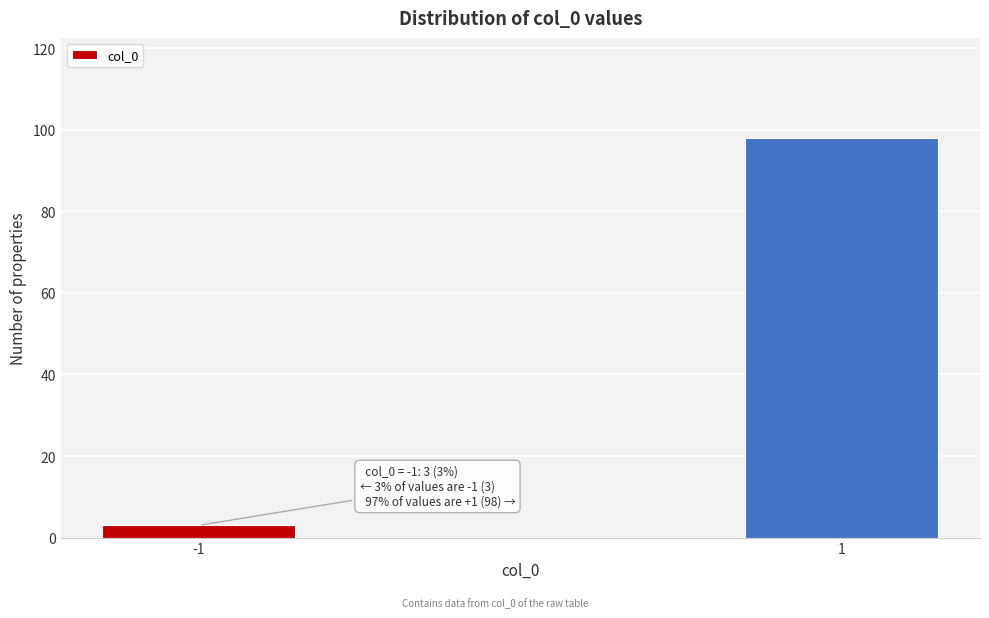

Reading left to right, what are all the values shown in this chart?

-1=3	1=98